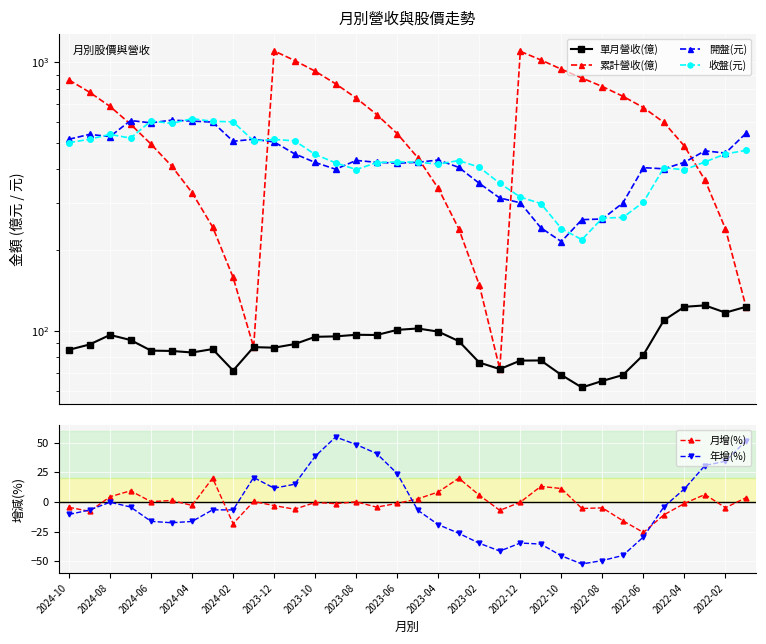

What position from the right is 25?

9